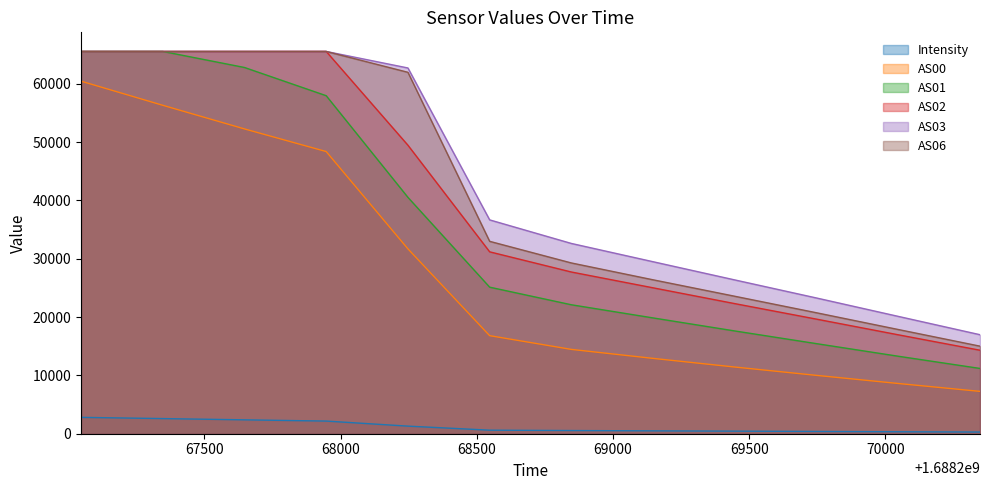

Which series has the largest total across all categories?

AS03